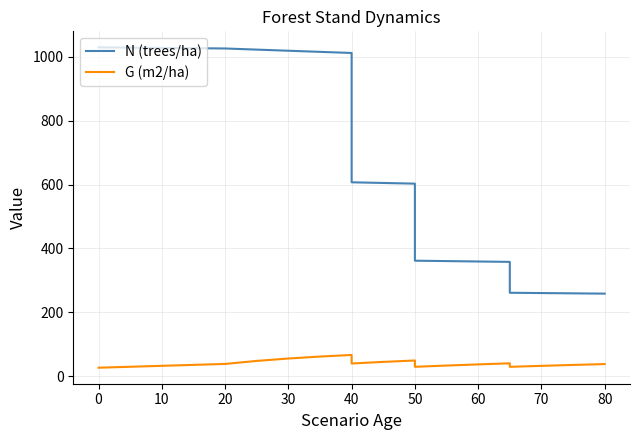

Is it true that N (trees/ha) equals 890.7 at 90?

False